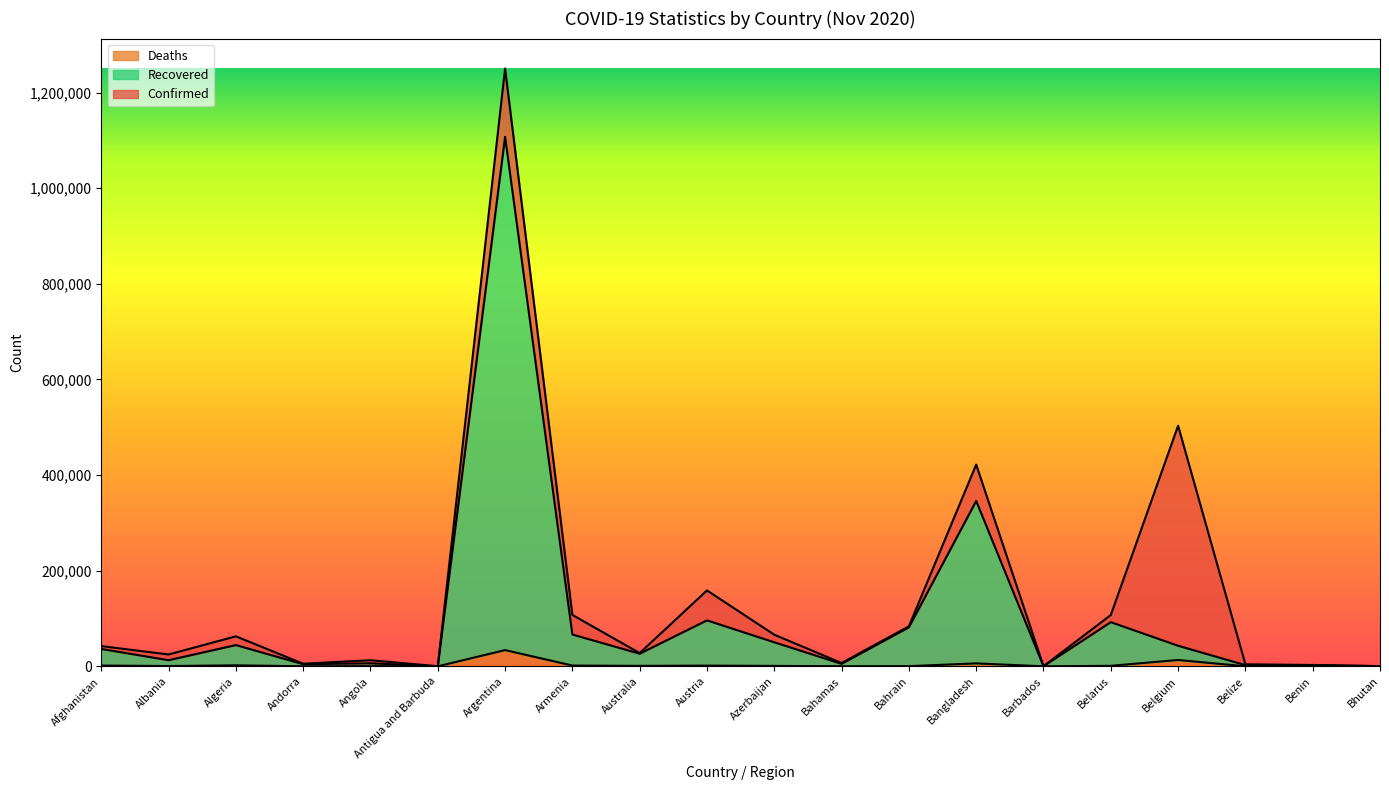

The value of Deaths at Bhutan is -22209. True or false?

False